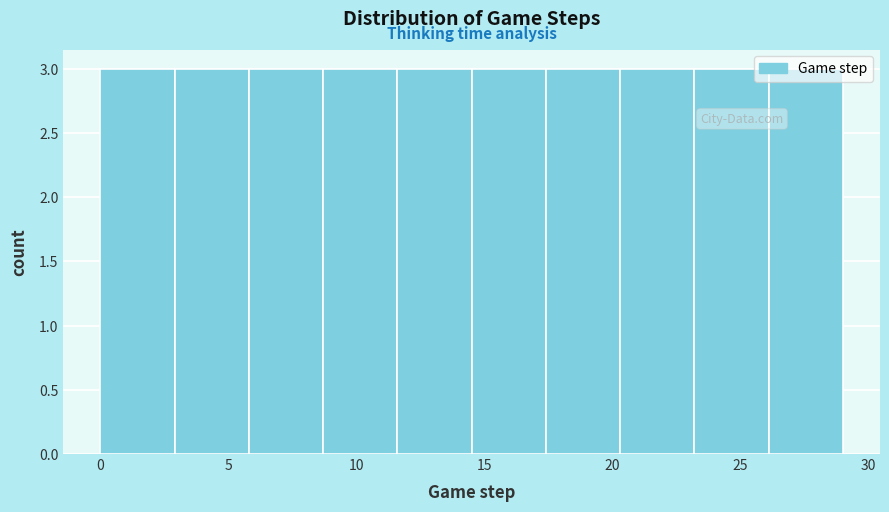

What is the height of the bar covering 23.2 to 26.1 on the x-axis? Neither the bar edges nor the heights are printed on the chart, so give them approximately, as read against the axes.

3